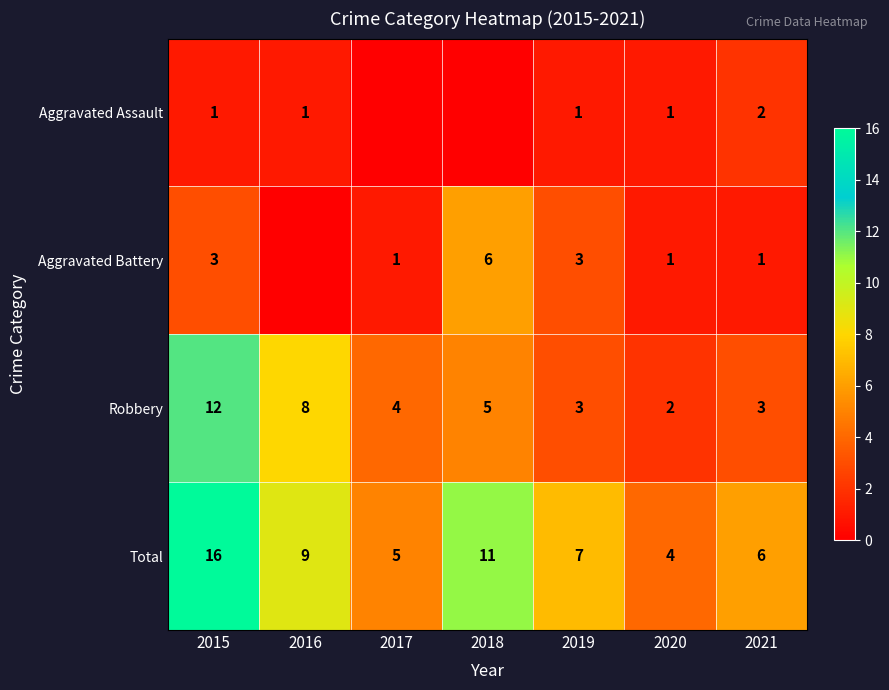

What is the difference between the maximum and second lowest values in the Robbery series?

9